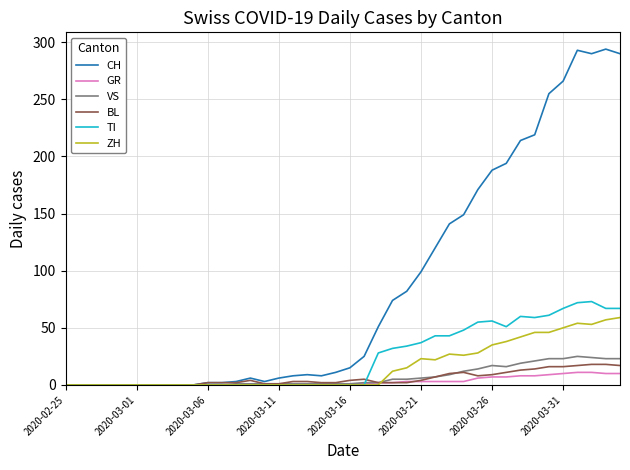

What is the difference between the maximum and minimum values in the GR series?

11